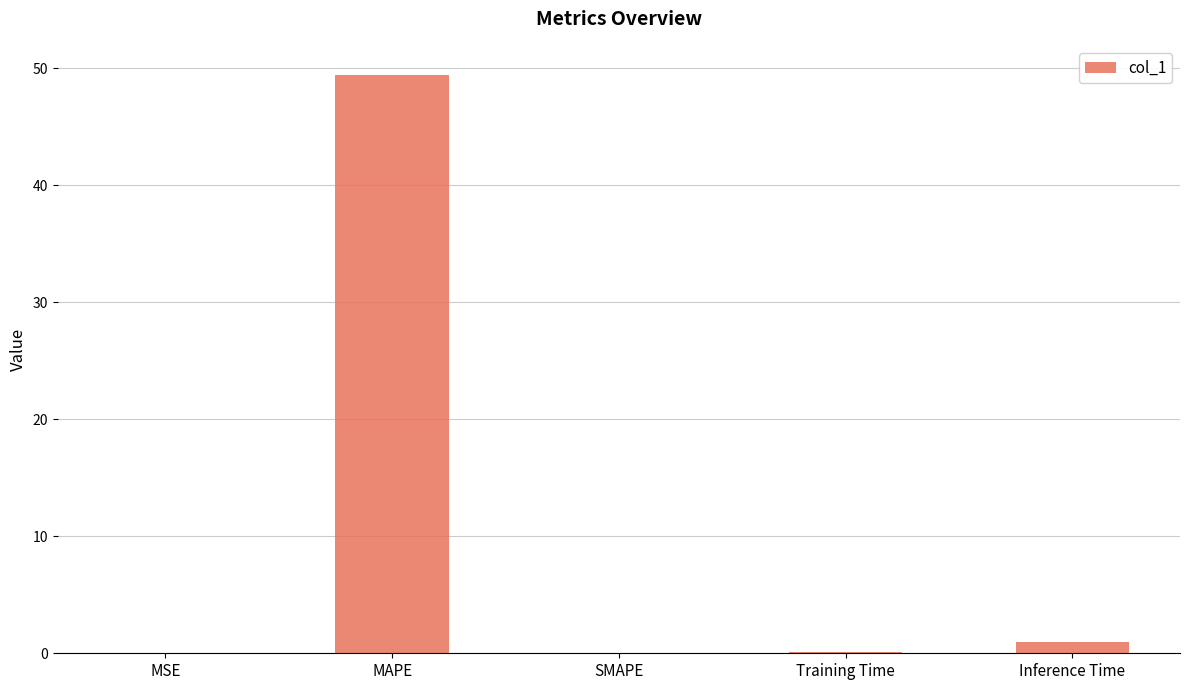

Which category has the highest value across all series?

MAPE